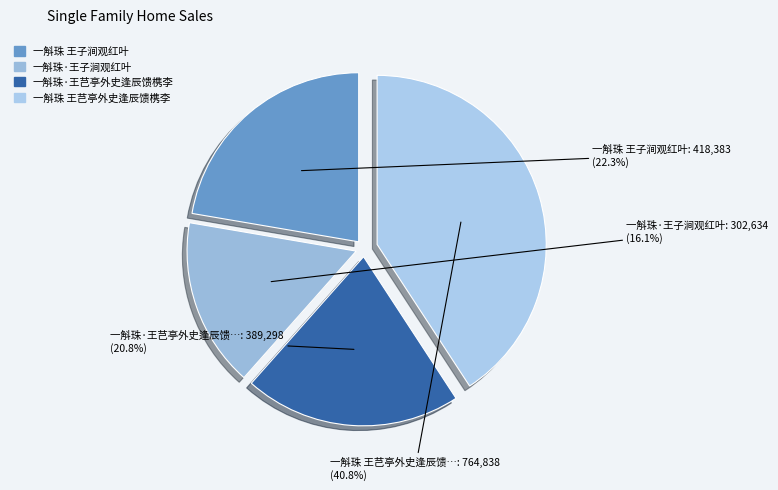

Does 一斛珠 王芑亭外史逢辰馈槜李 represent more than half of the total?

No